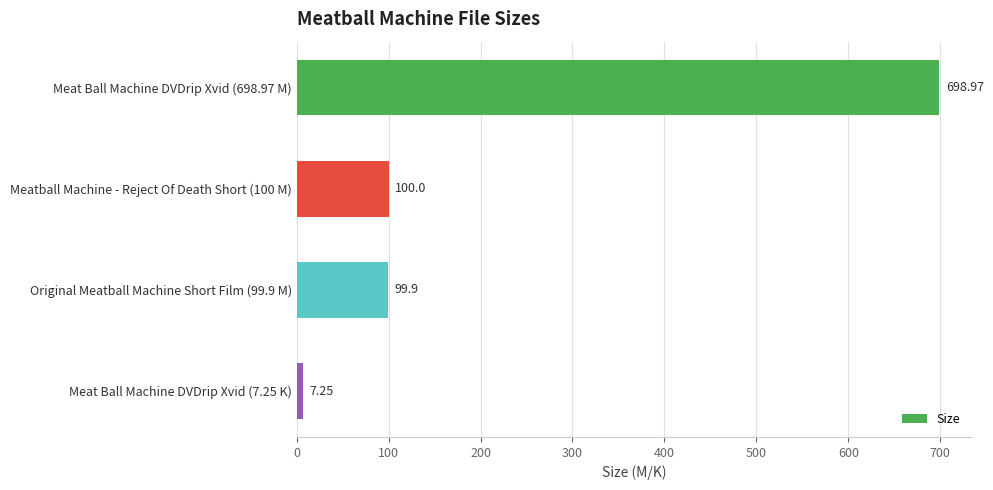

Count the number of categories in the chart.

4